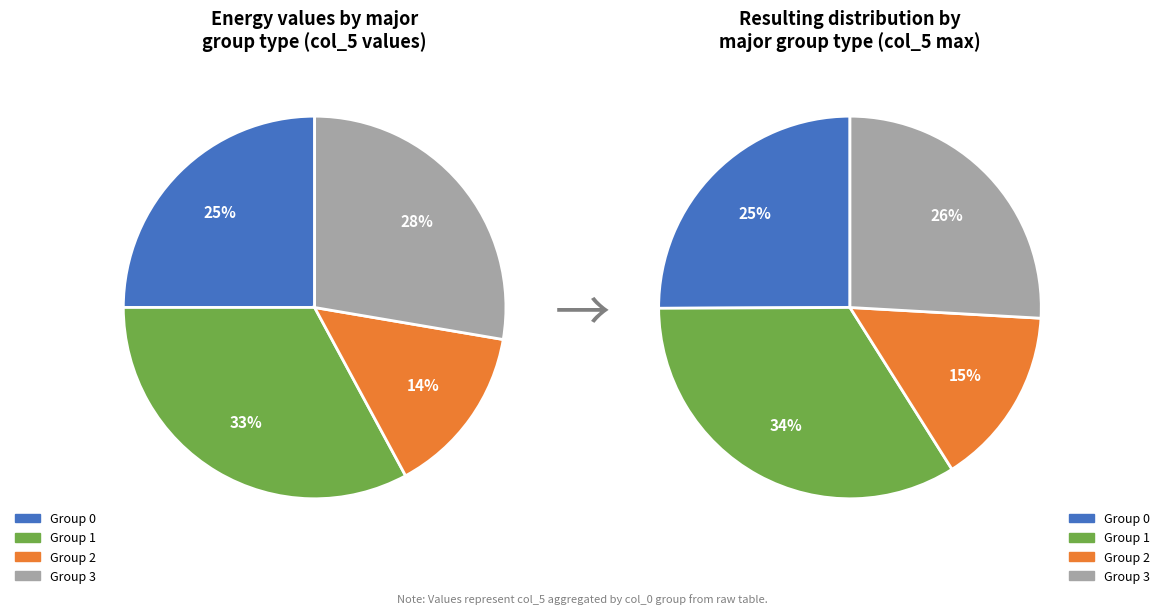

How many segments does this pie chart have?

4